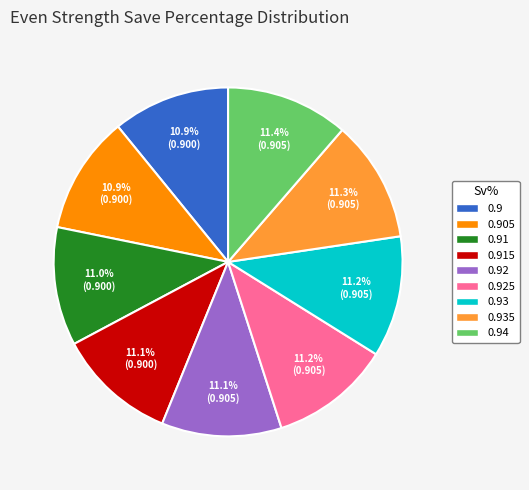

Is there any slice that represents more than half of the pie?

No